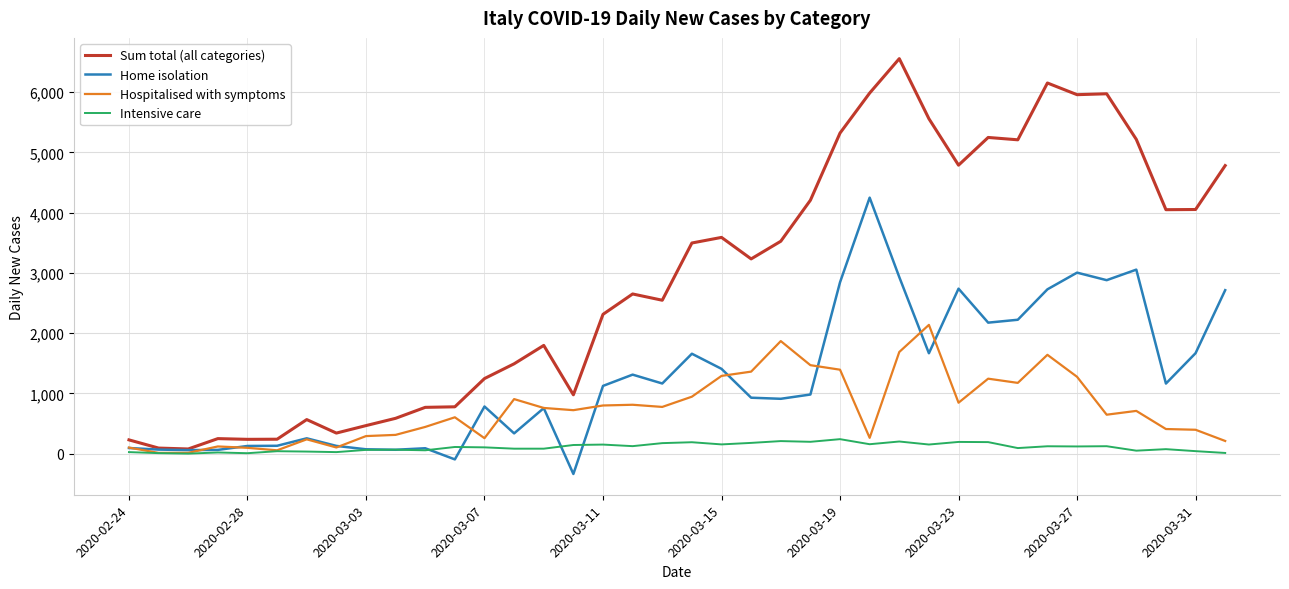

Which series has the largest total across all categories?

Sum total (all categories)